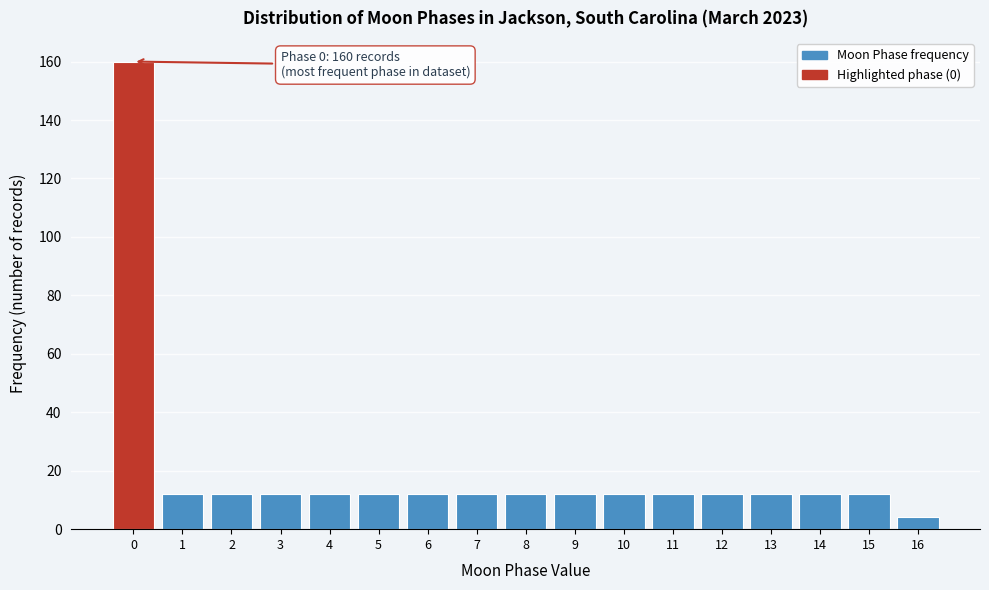

Reading left to right, extract all data points from this chart.

160	12	12	12	12	12	12	12	12	12	12	12	12	12	12	12	4